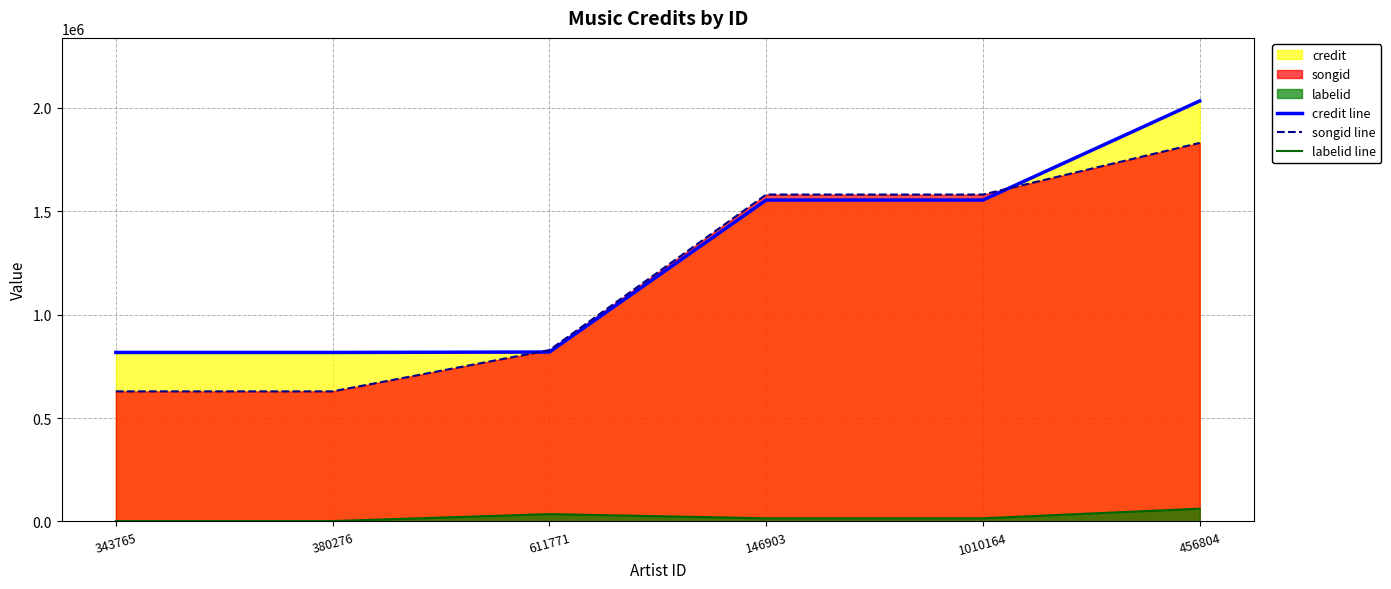

At which label does labelid line first exceed 15431?

611771